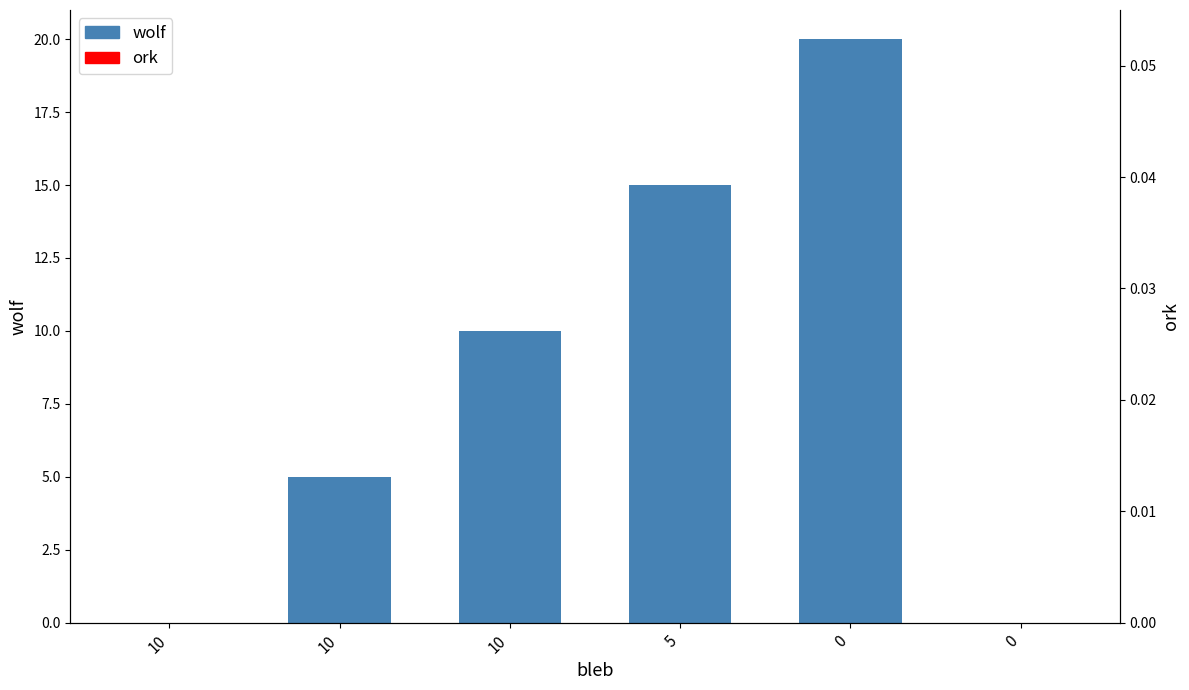

Are the bars horizontal?

No